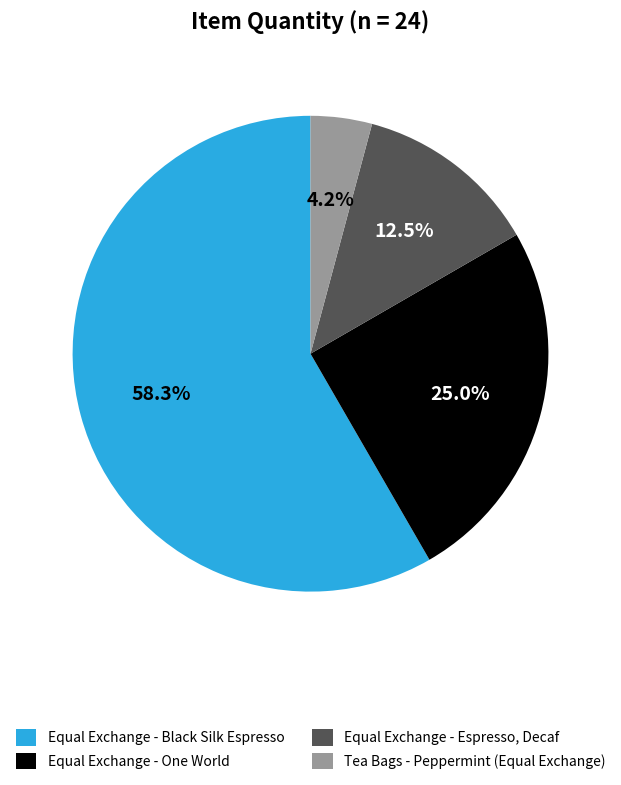

Is there any slice that represents more than half of the pie?

Yes